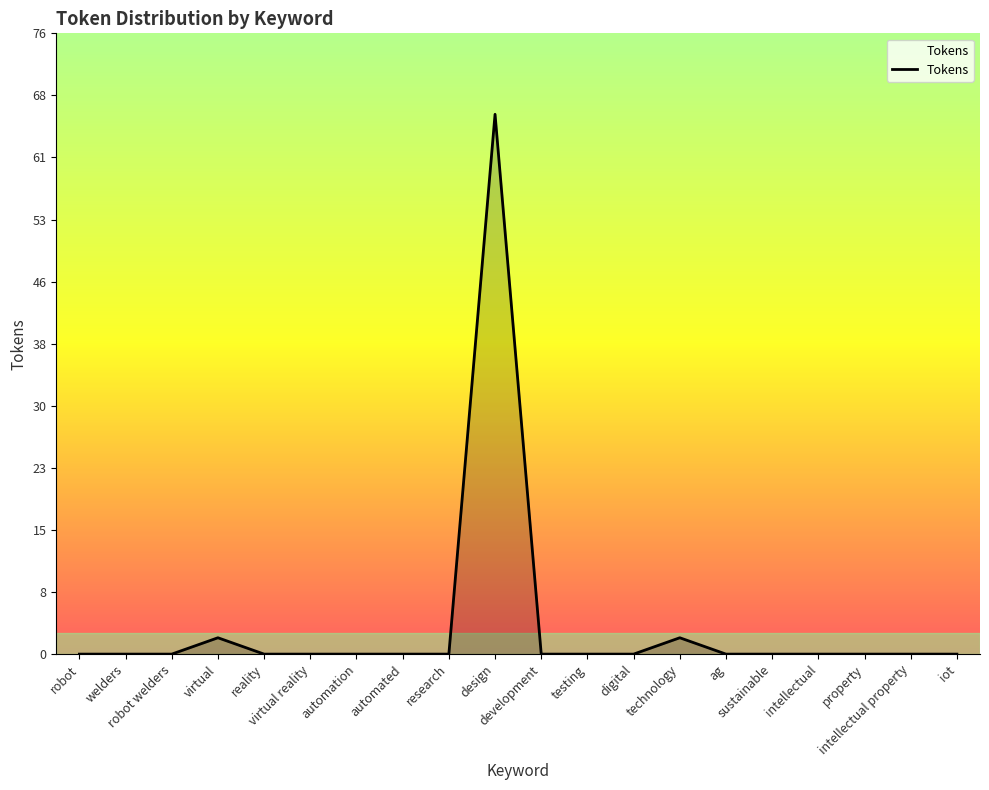

What is the greatest value displayed?

66